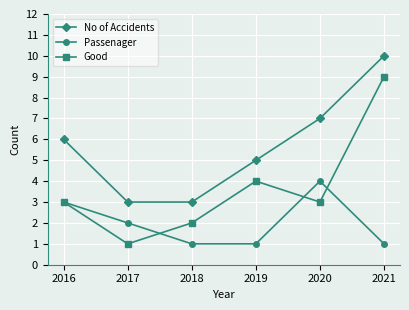

Which series has the widest spread of values?

Good